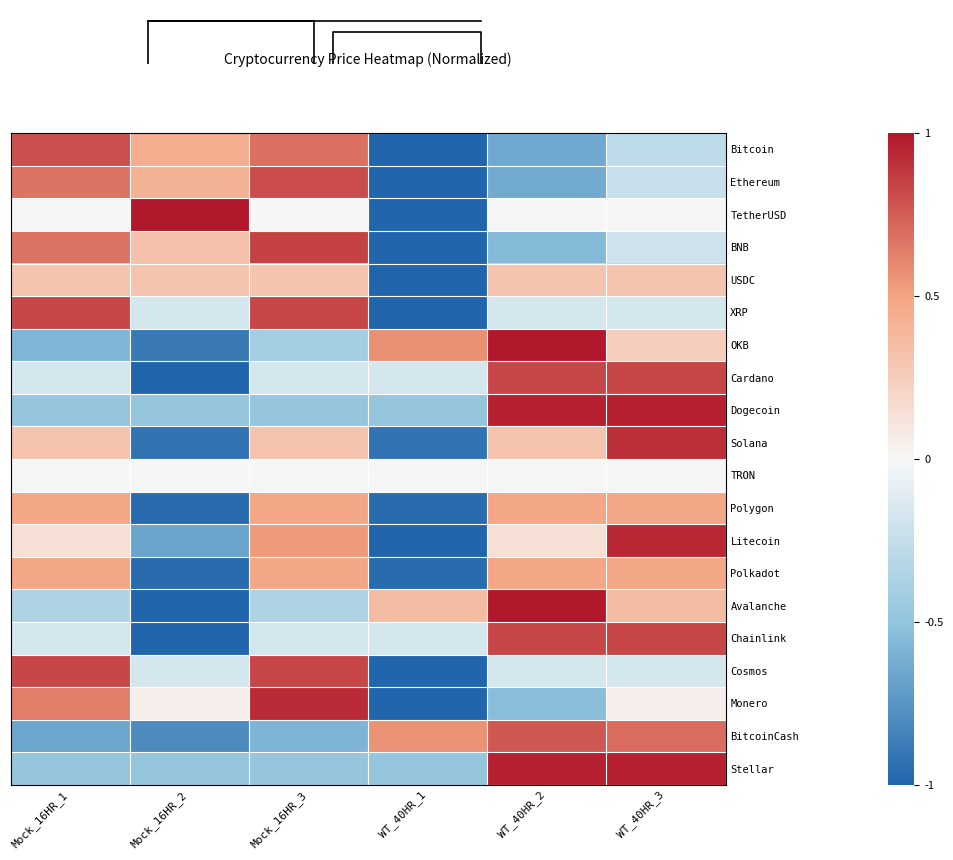

How many values in Avalanche are below zero?

3